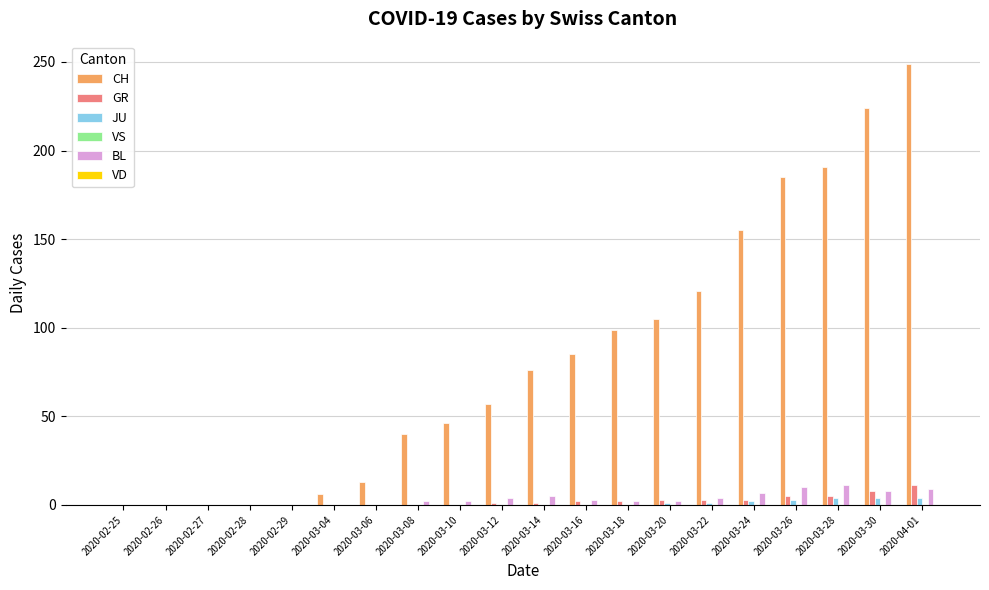

Is it true that CH equals 155 at 2020-03-24?

True